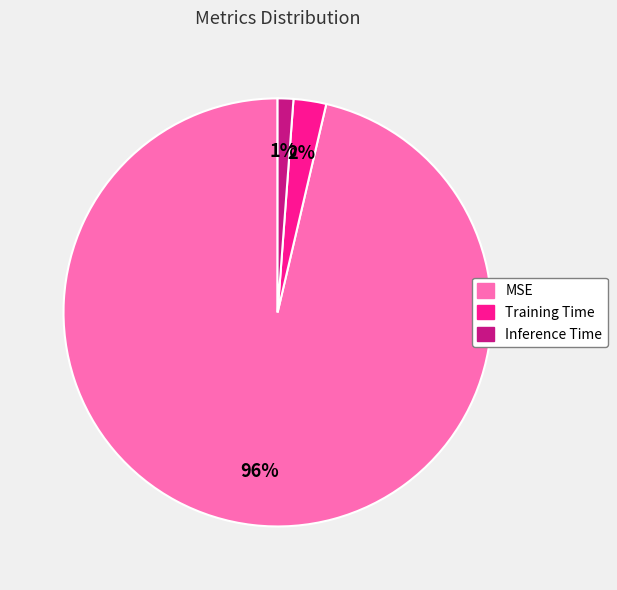

Is the sum of MSE and Training Time greater than half?

Yes